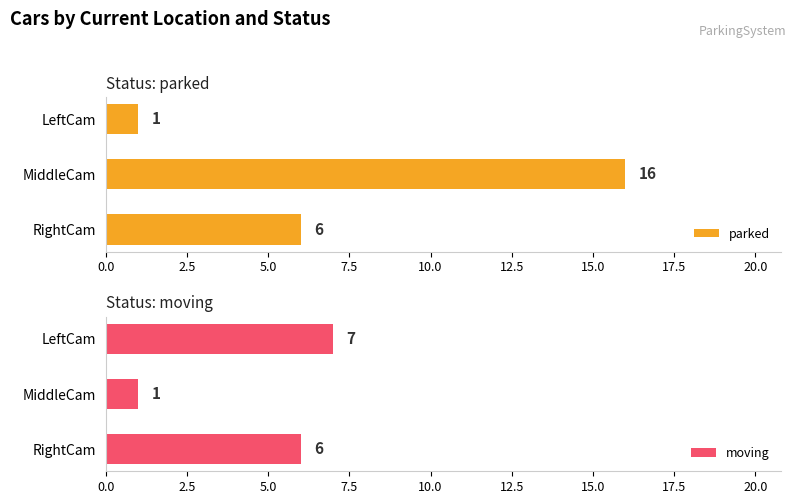

What is the difference between the parked values at MiddleCam and LeftCam?

15